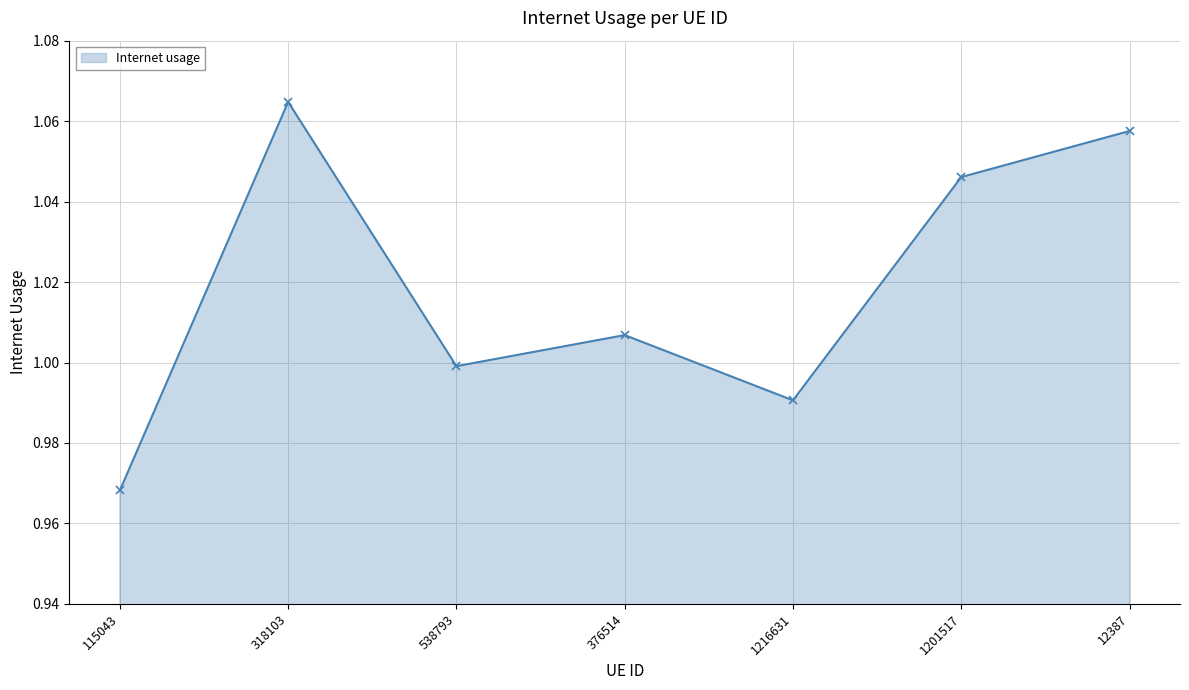

Where is the first local maximum?

318103